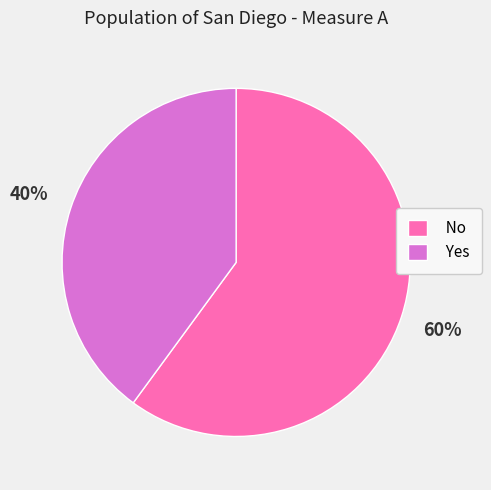

The Yes slice represents 45% of the pie. True or false?

False